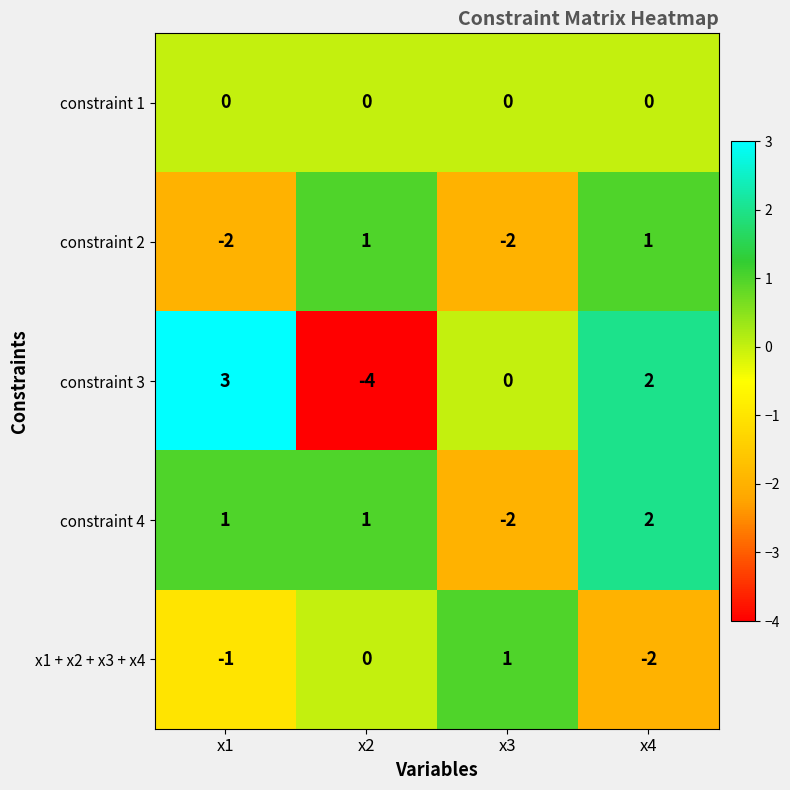

At which category does the chart reach its minimum across all series?

x2